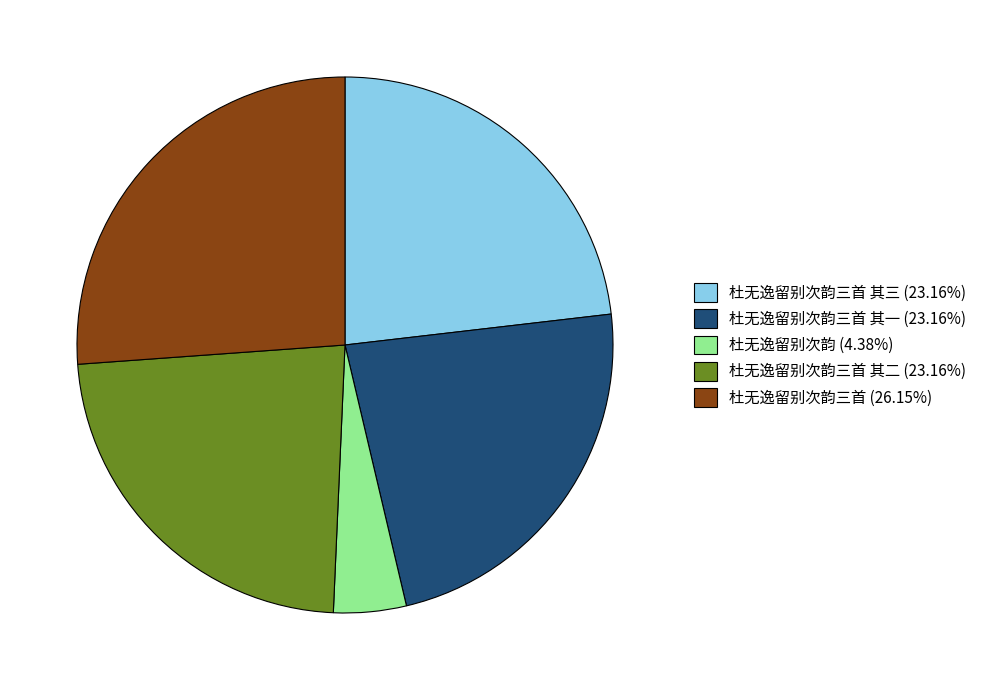

Approximately how many times larger is the value at 杜无逸留别次韵三首 其二 (23.16%) compared to 杜无逸留别次韵三首 (26.15%)?

0.9